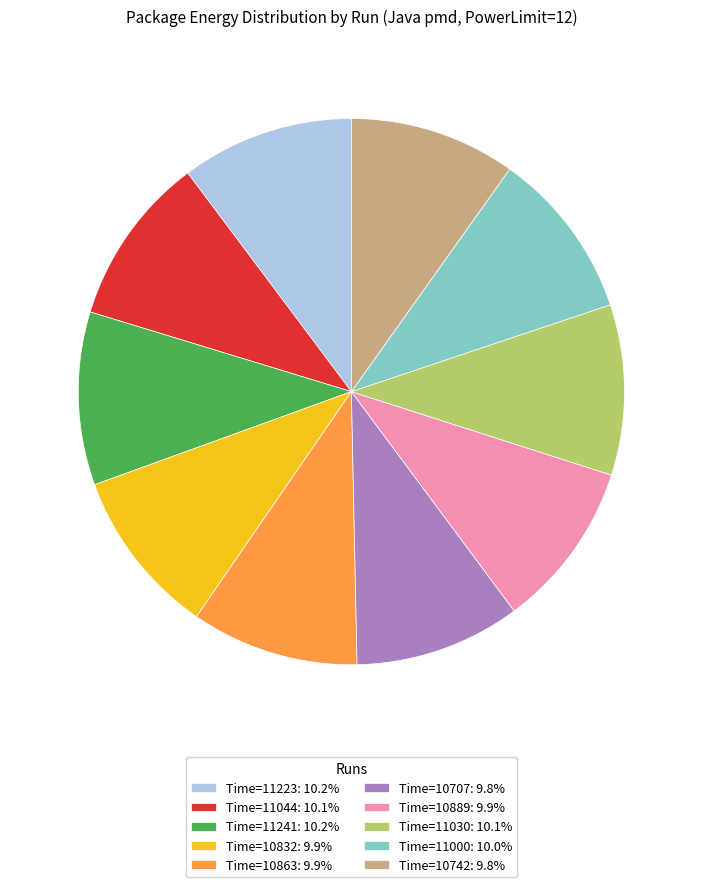

What is the ratio of the value at Time=10889: 9.9% to the value at Time=10742: 9.8%?

1.0